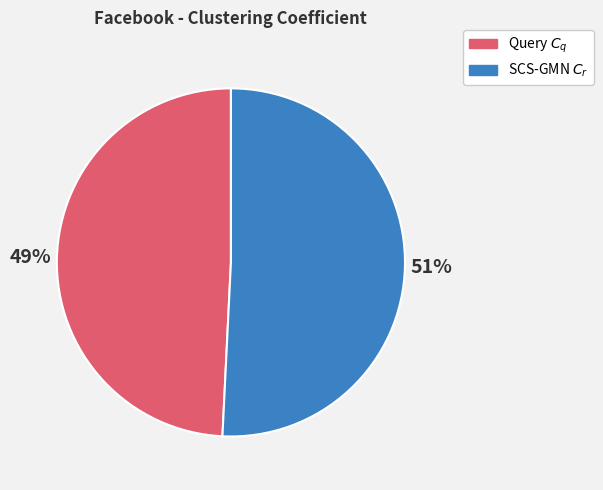

Is it true that Query $C_q$ is 36% of the pie?

False